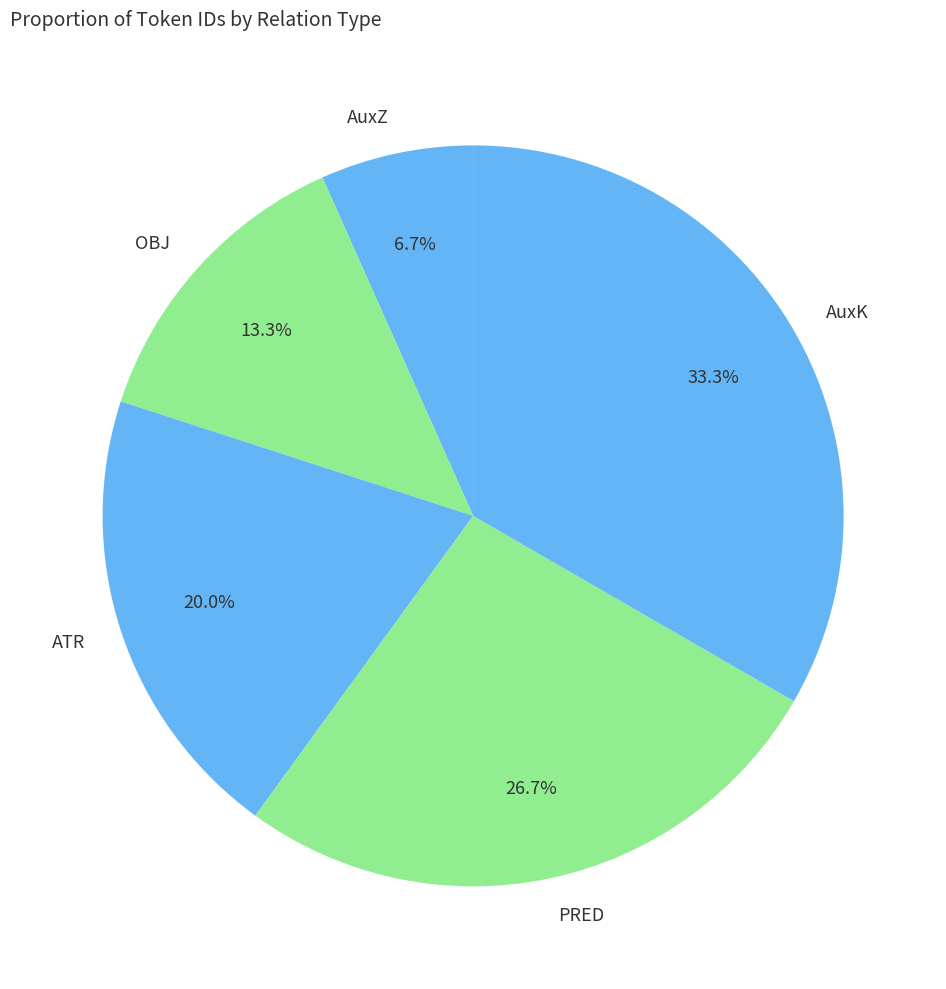

What percentage is the AuxK slice, to the nearest percent?

33%